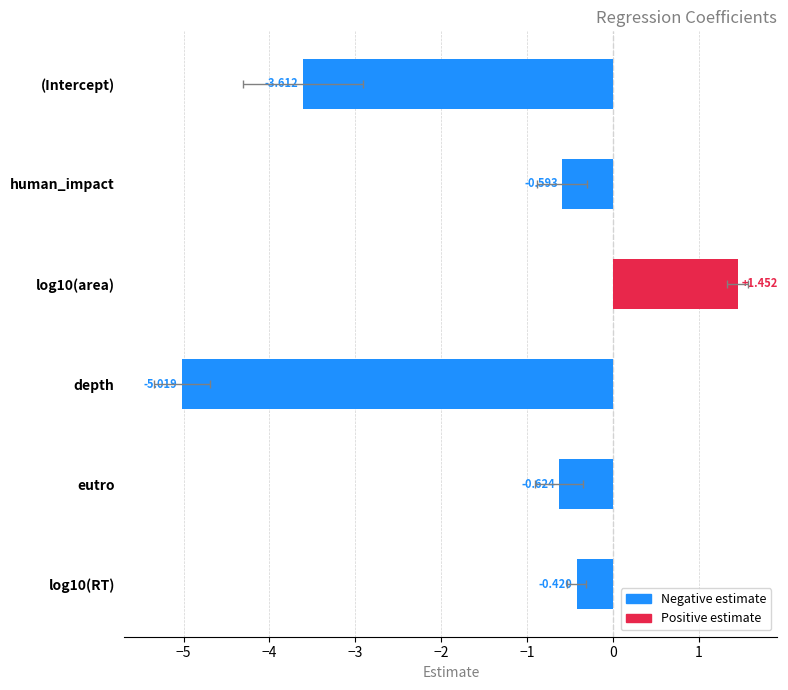

What is the average value?

-1.5